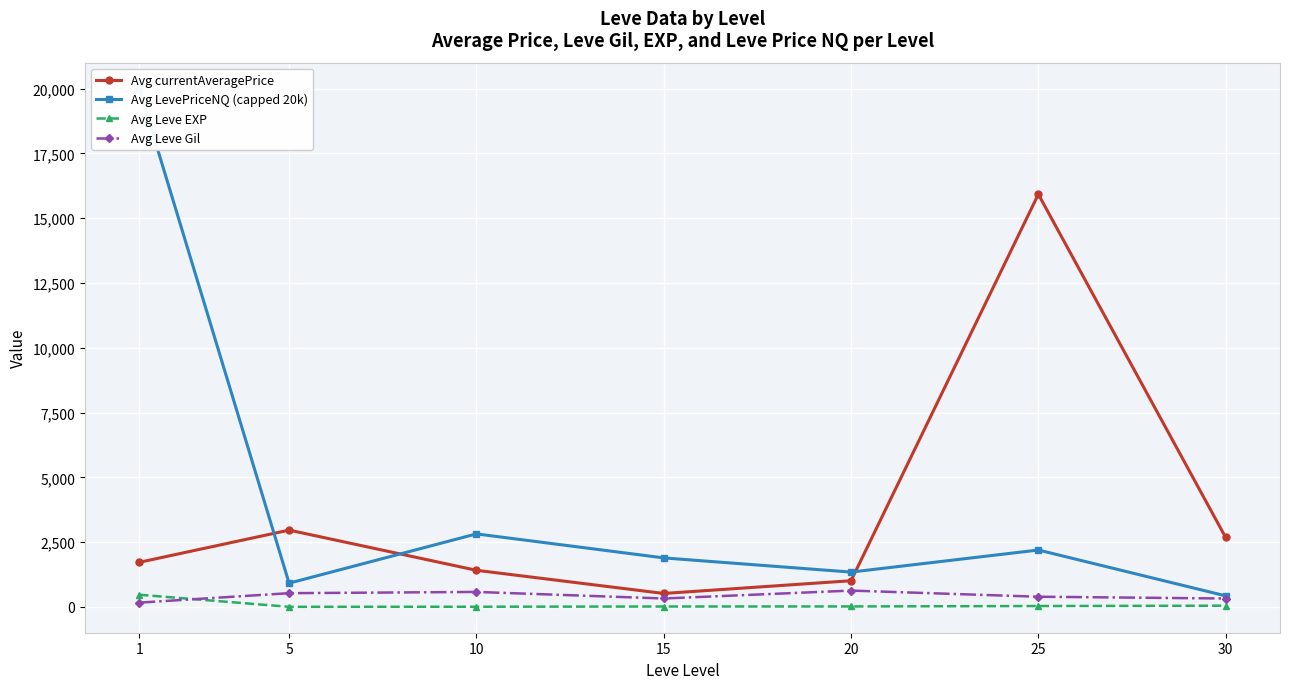

Reading left to right, transcribe all the data shown in this chart.

Avg currentAveragePrice: 1=1718.8	5=2961.9	10=1411.7	15=517.4	20=1008.6	25=15922.5	30=2677.1
Avg LevePriceNQ (capped 20k): 1=20000.0	5=914.8	10=2816.0	15=1889.6	20=1342.0	25=2193.8	30=425.0
Avg Leve EXP: 1=468.5	5=2.3	10=5.3	15=14.2	20=16.3	25=31.8	30=45.5
Avg Leve Gil: 1=163.5	5=528.3	10=576.7	15=323.3	20=628.3	25=391.7	30=322.5